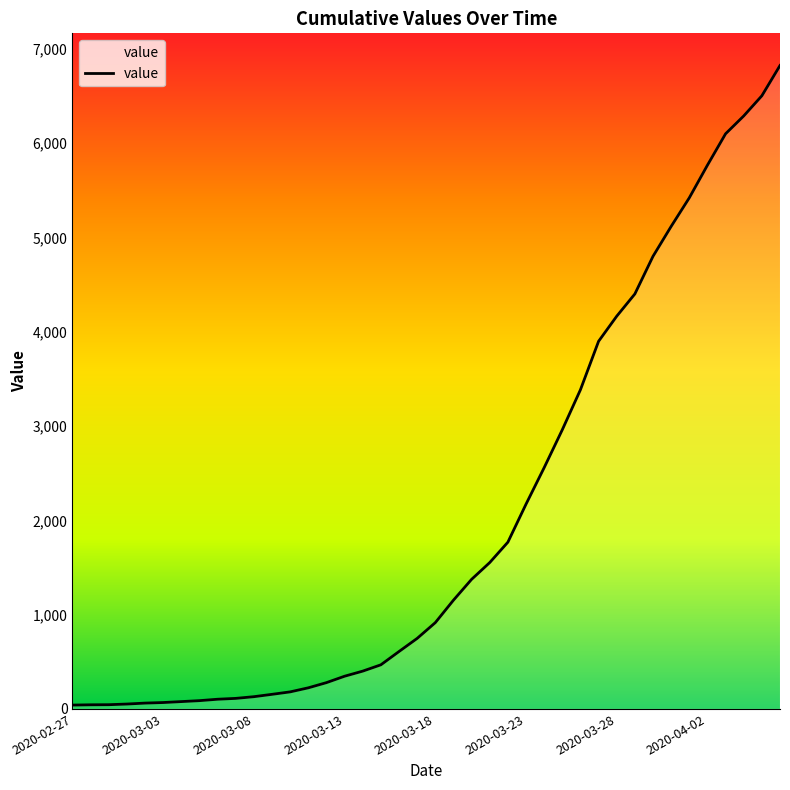

Which category has the lowest value across all series?

2020-02-27